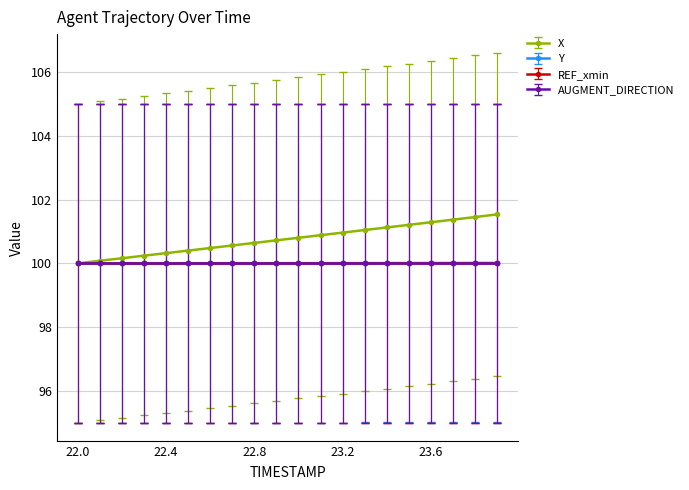

What is the label of the 13th point from the right?

22.7